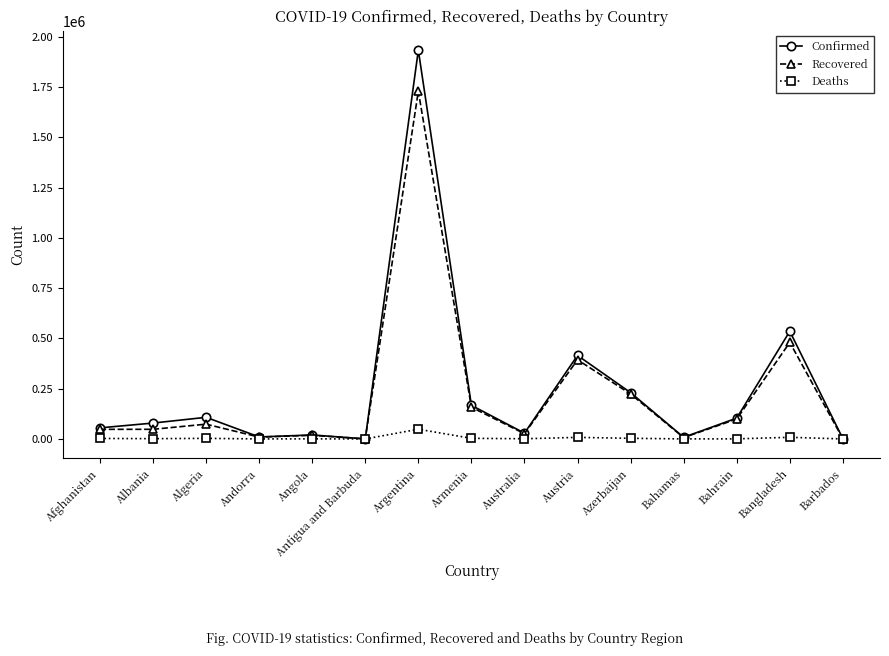

What is the spread (max minus min) of values at Barbados?

1544